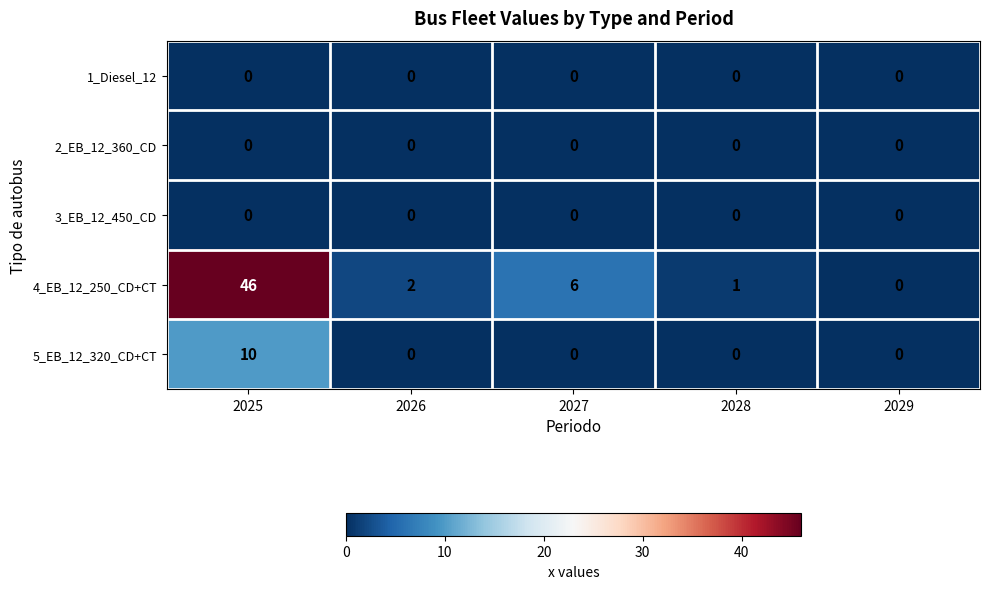

How many distinct data groups are displayed?

5